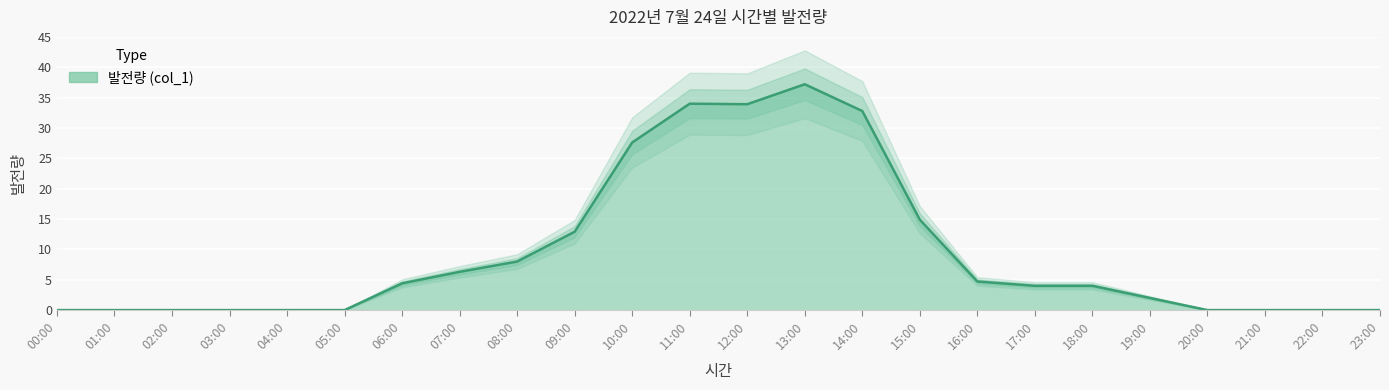

What is the change in value from 01:00 to 18:00?

+4.0